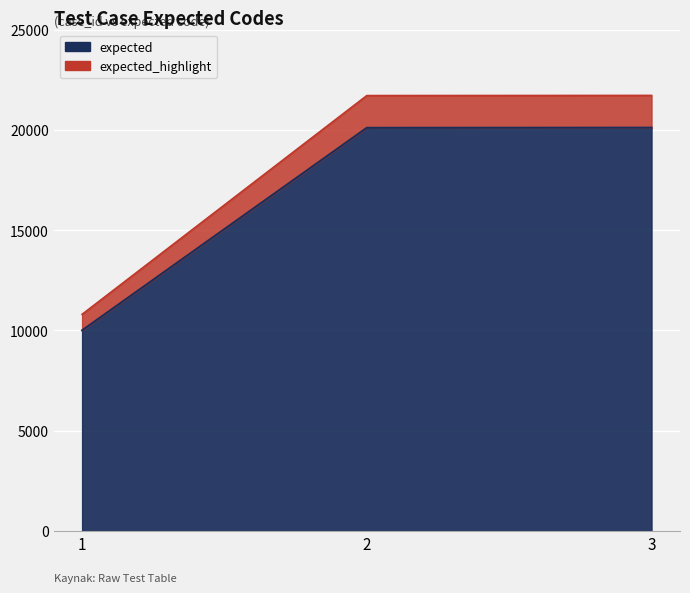

Does the chart display data point markers on the line(s)?

No